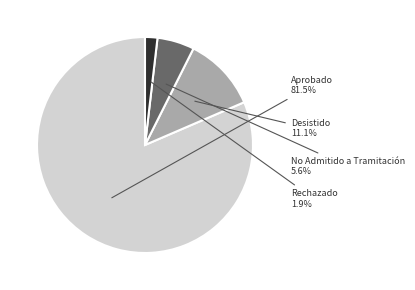

Count the number of slices in the pie.

4